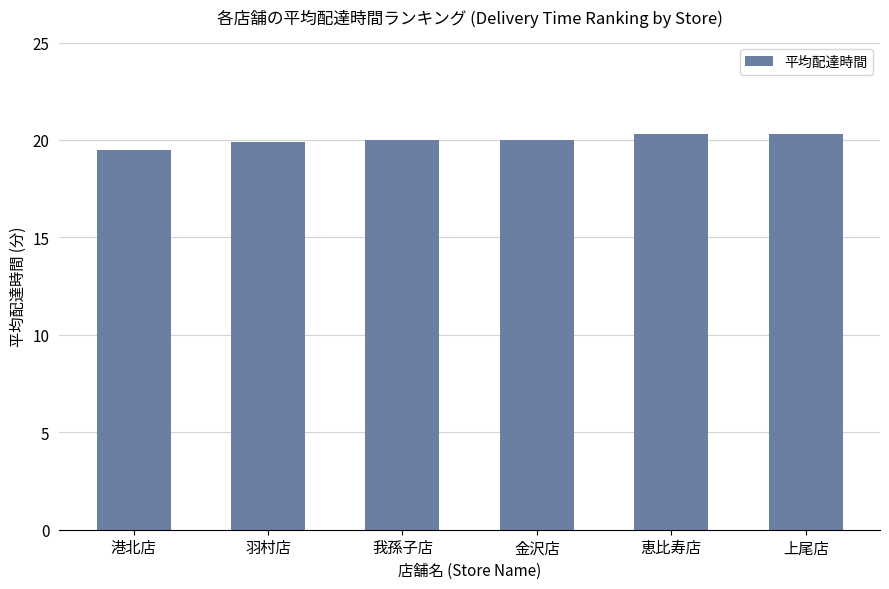

What is the sum of all values?

119.9